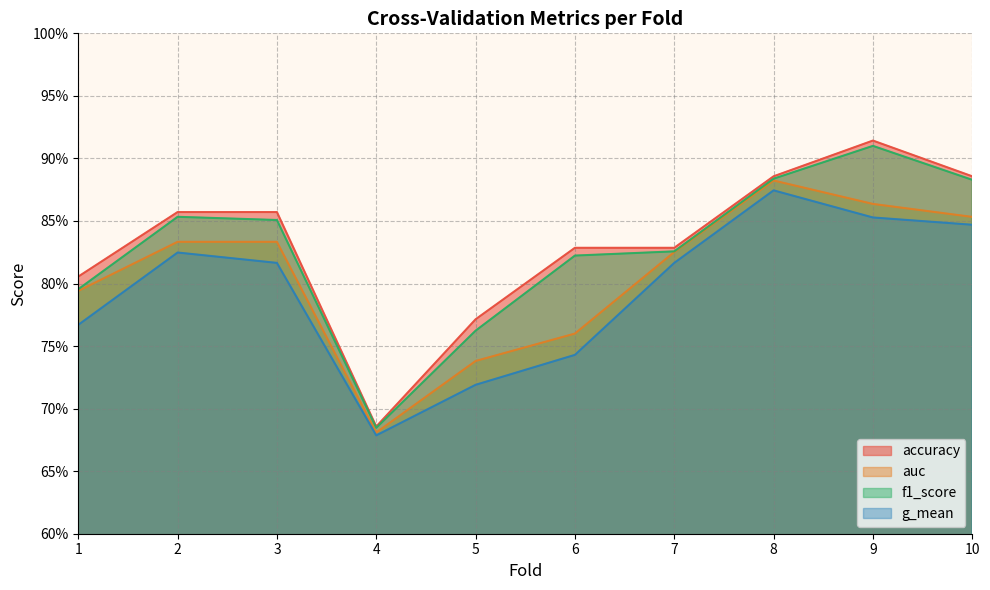

List the labels in order of auc value, smallest first.

4, 5, 6, 1, 7, 2, 3, 10, 9, 8